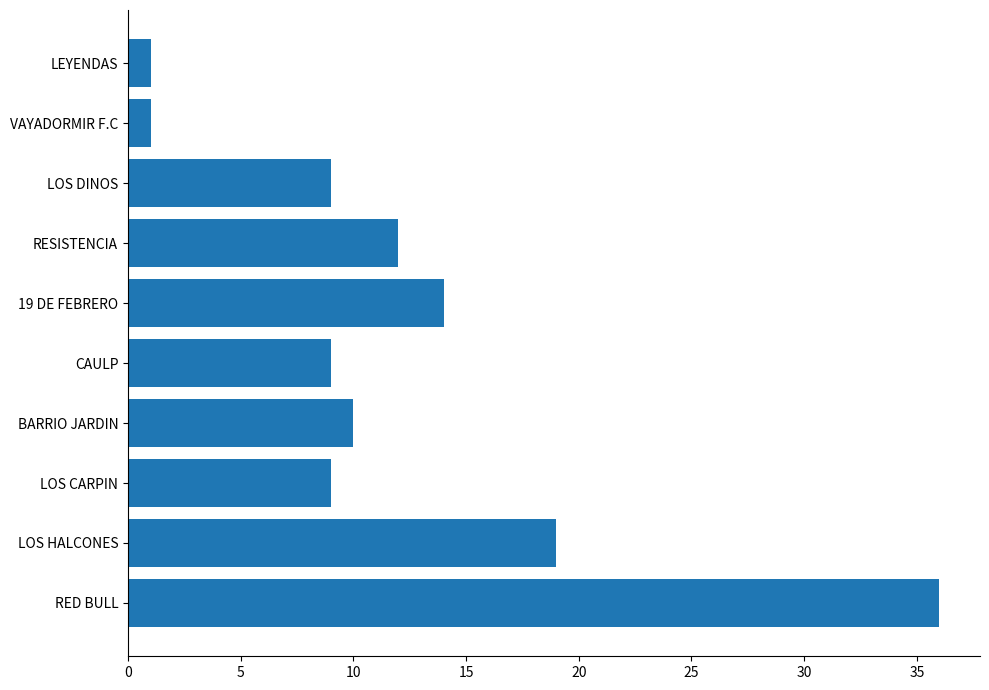

What is the greatest value displayed?

36